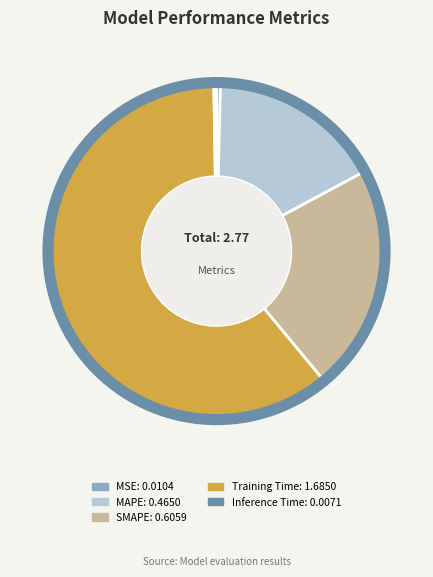

Which slice is the largest?

Training Time